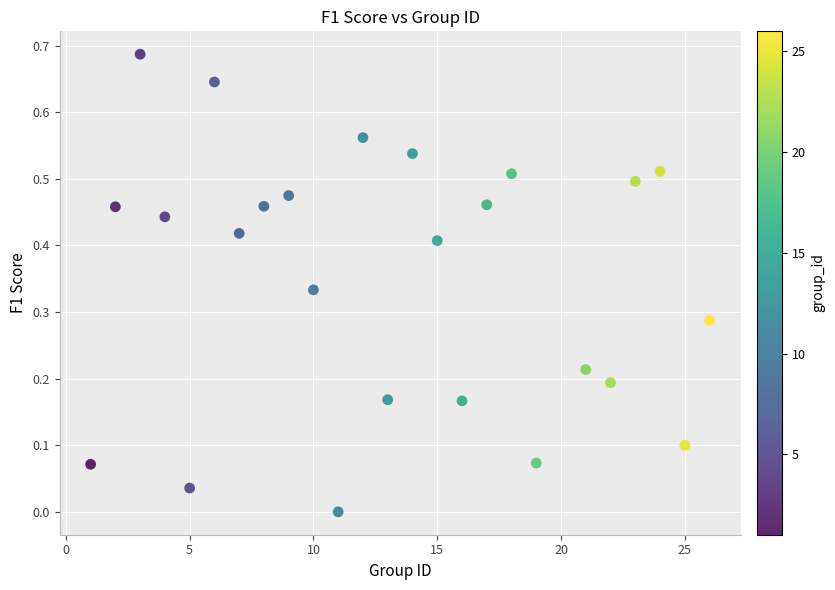

What is the range of X values (max minus min)?

25.0